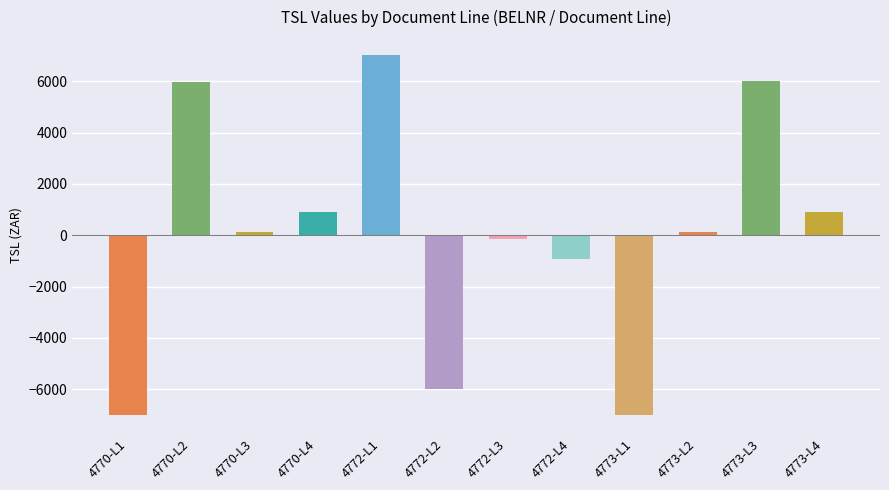

What is the value of the 5th bar from the left?

7022.2